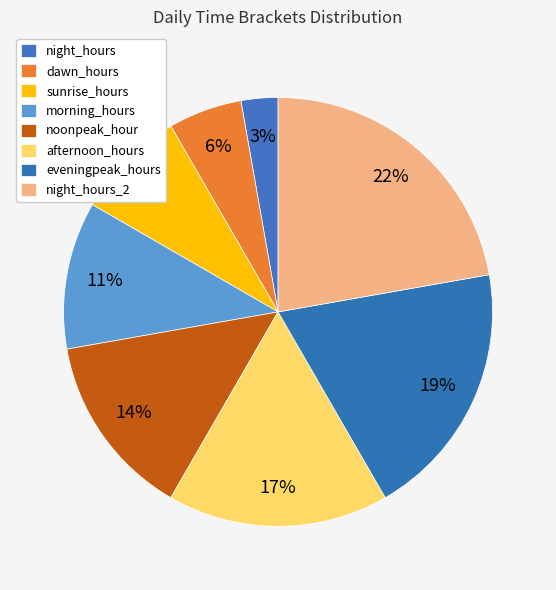

How many segments does this pie chart have?

8